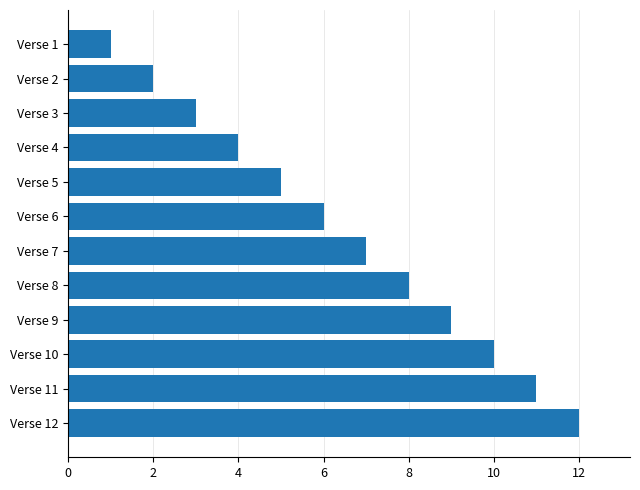

Approximately how many times larger is the value at Verse 10 compared to Verse 1?

10.0